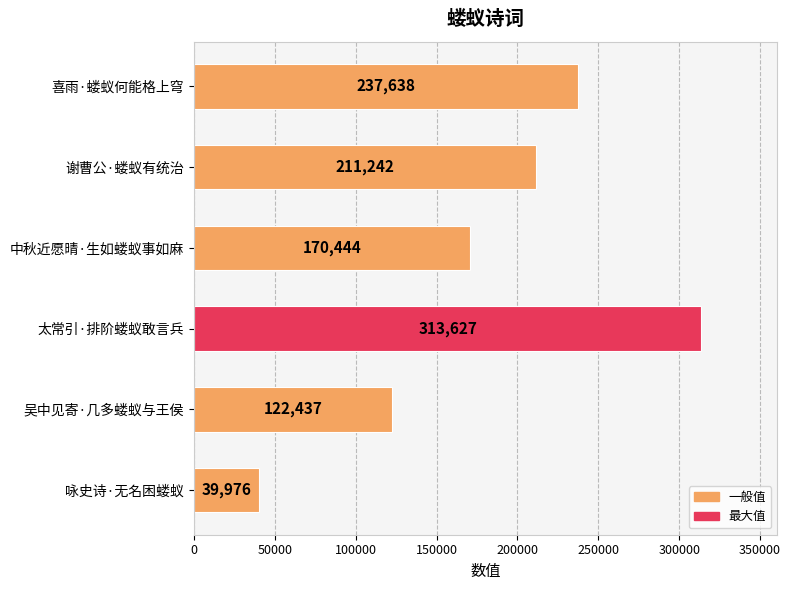

Reading bottom to top, list all the values displayed in this chart.

咏史诗·无名困蝼蚁=39976	吴中见寄·几多蝼蚁与王侯=122437	太常引·排阶蝼蚁敢言兵=313627	中秋近愿晴·生如蝼蚁事如麻=170444	谢曹公·蝼蚁有统治=211242	喜雨·蝼蚁何能格上穹=237638